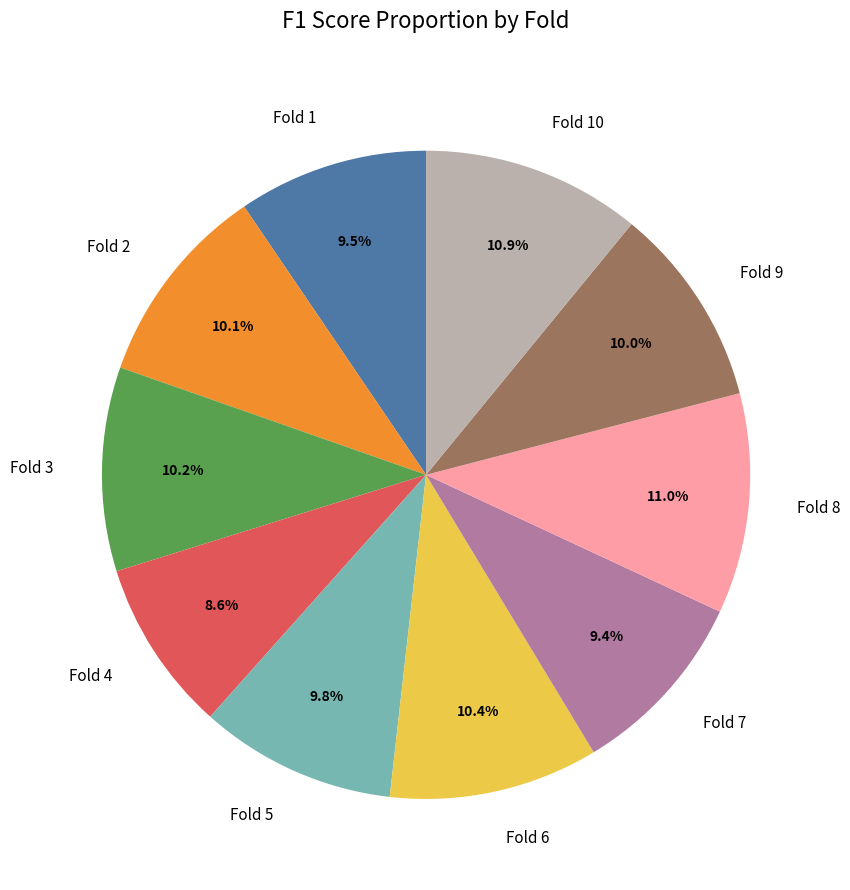

Between Fold 6 and Fold 5, which is larger?

Fold 6